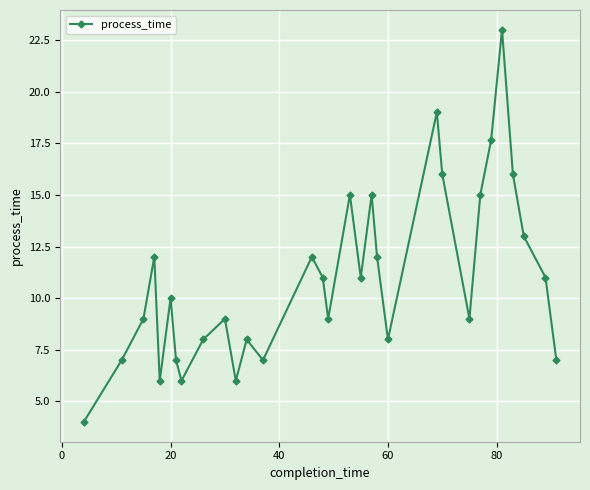

What is the minimum value shown in the chart?

4.0